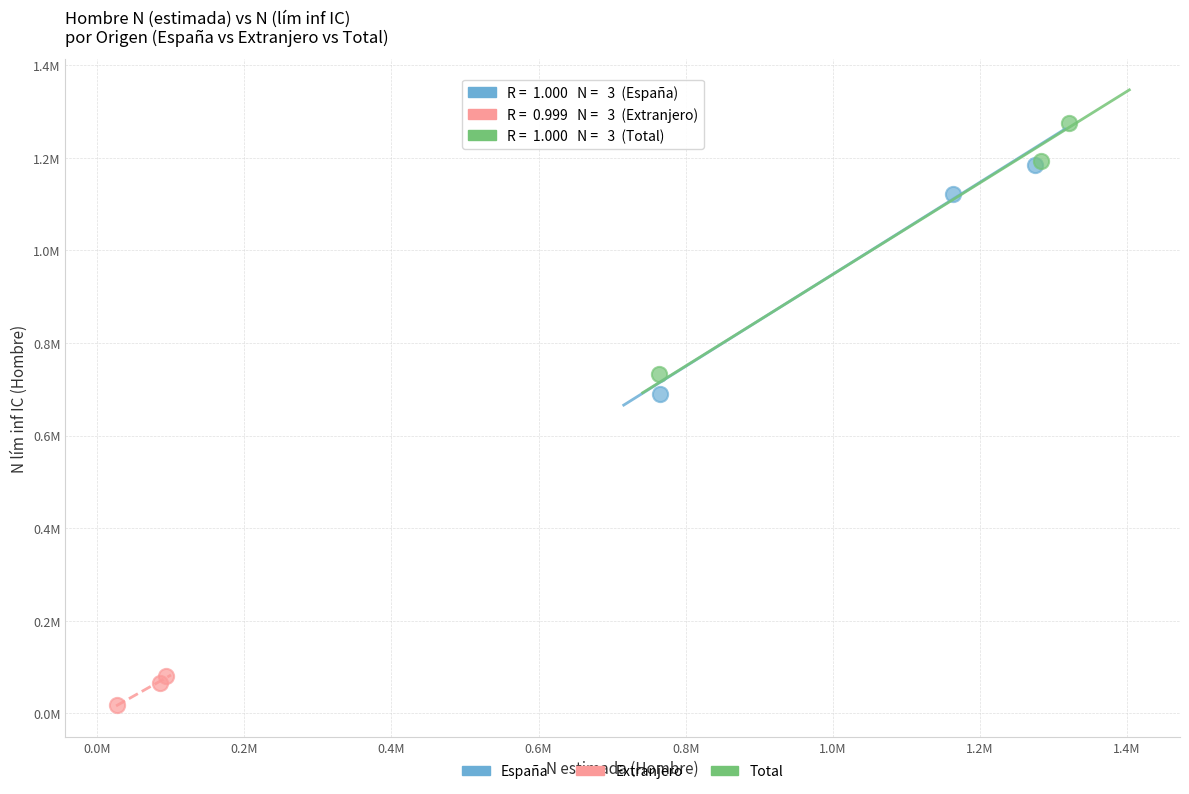

Which series has the largest Y range (max minus min)?

Total